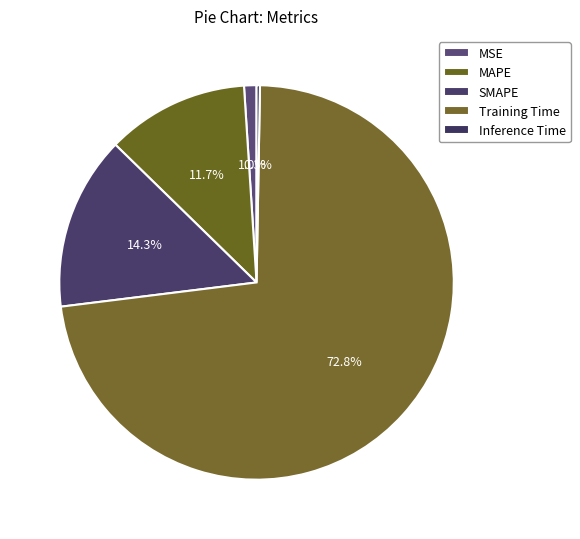

How many segments does this pie chart have?

5